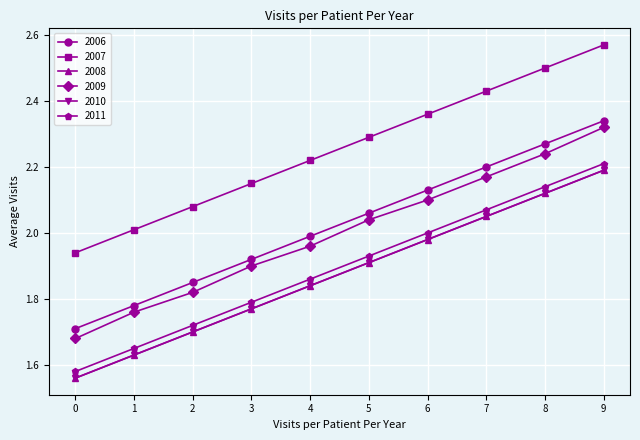

List the labels in order of 2009 value, largest first.

9, 8, 7, 6, 5, 4, 3, 2, 1, 0